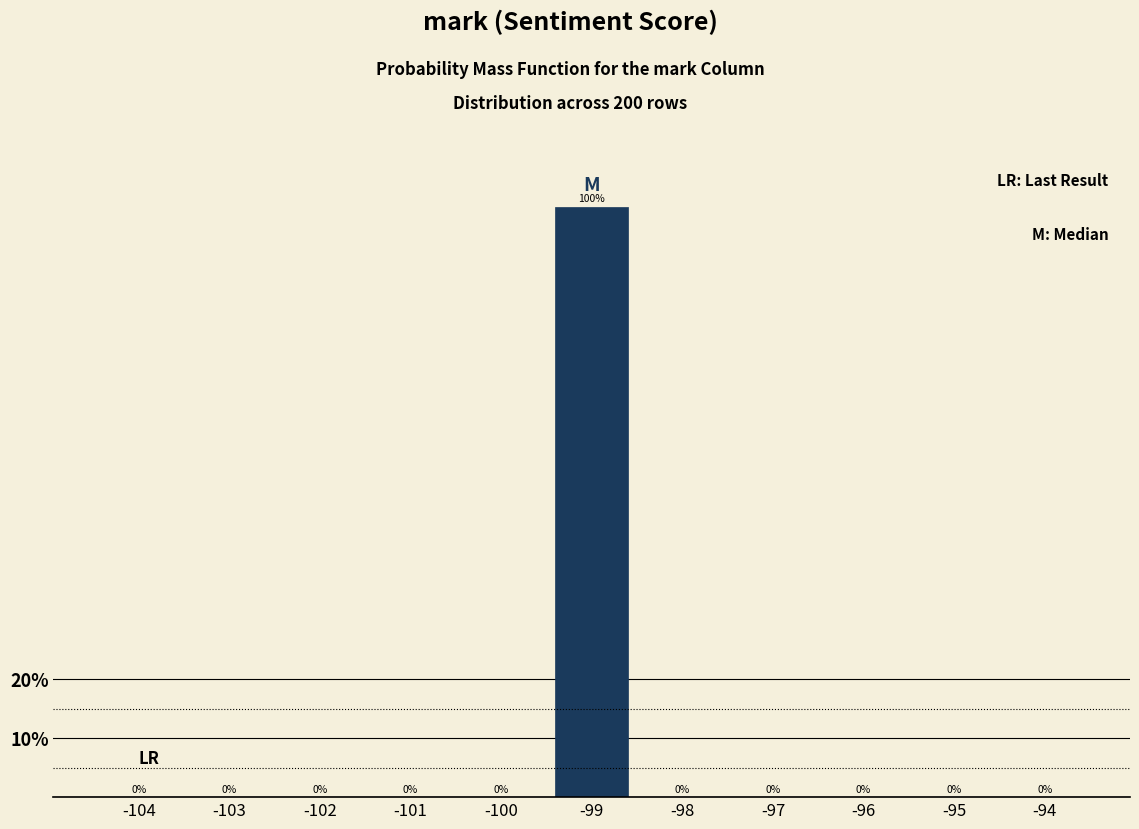

Reading left to right, list all the values displayed in this chart.

-104=0	-103=0	-102=0	-101=0	-100=0	-99=100	-98=0	-97=0	-96=0	-95=0	-94=0